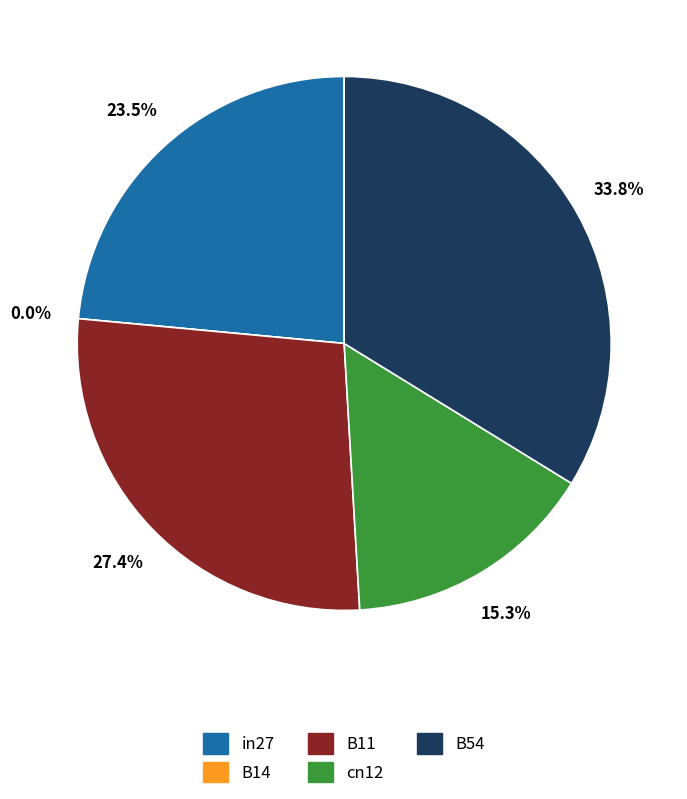

How many segments does this pie chart have?

5